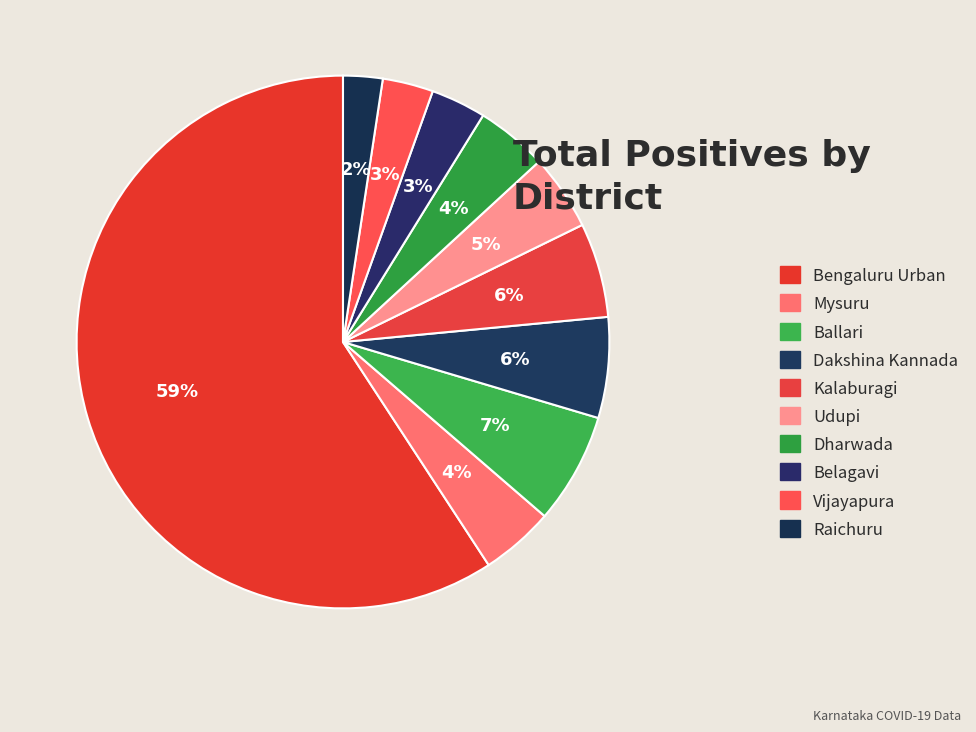

Is Vijayapura the majority of the pie?

No